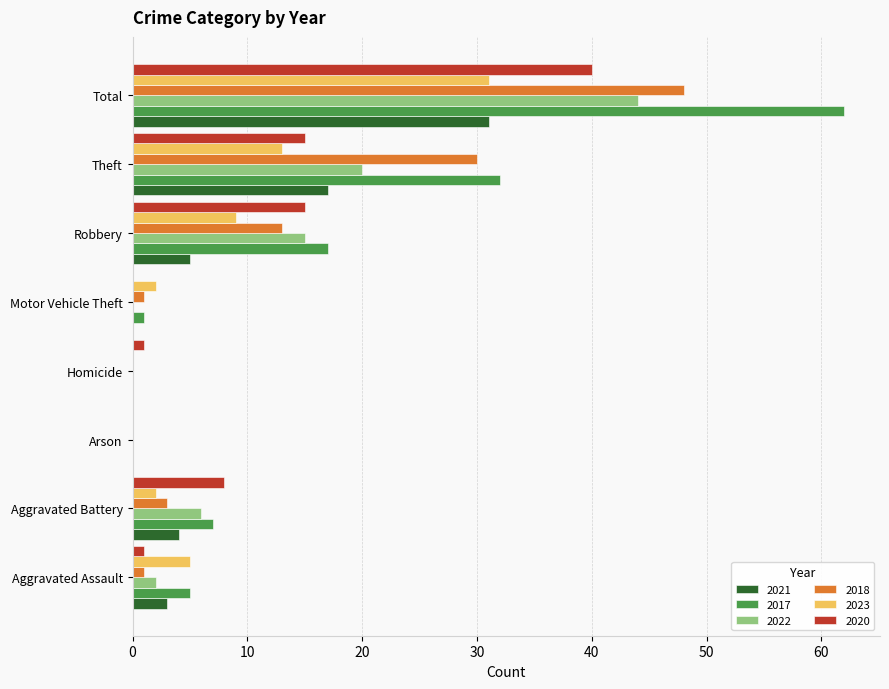

What is the sum of all 2021 values?

60